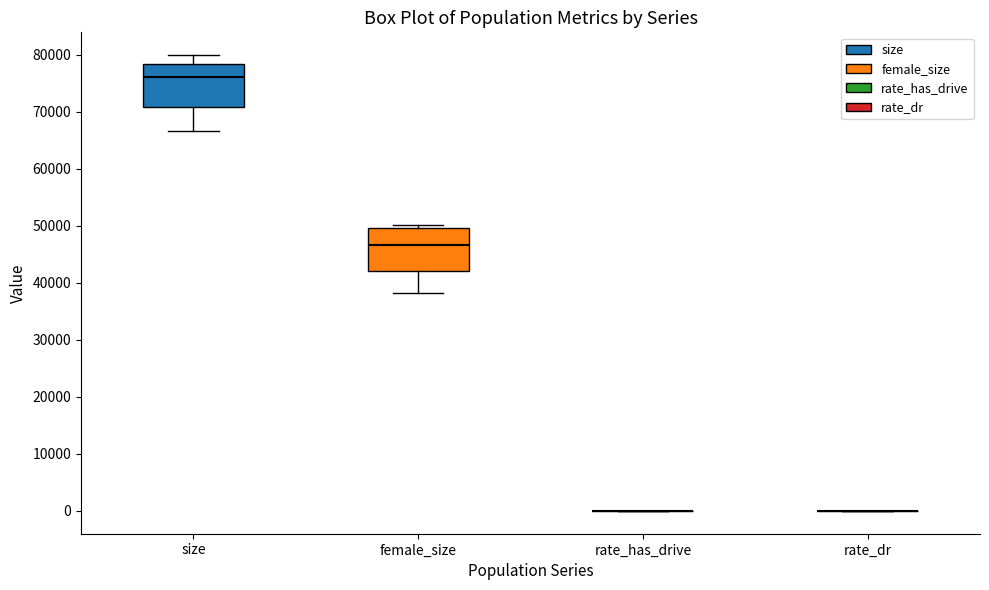

Reading left to right, read every box against the y-axis: the position of its median line, the range the box covers, and the ends of its whiskers. The values are not printed on the chart, so give them approximately, as read against the axis.

size: median 76000, box 71000 to 78000, whiskers 67000 to 80000
female_size: median 47000, box 42000 to 50000, whiskers 38000 to 50000 (just above the box's upper edge)
rate_has_drive: box collapsed to a line at 0, whiskers 0 to 0
rate_dr: box collapsed to a line at 0, whiskers 0 to 0